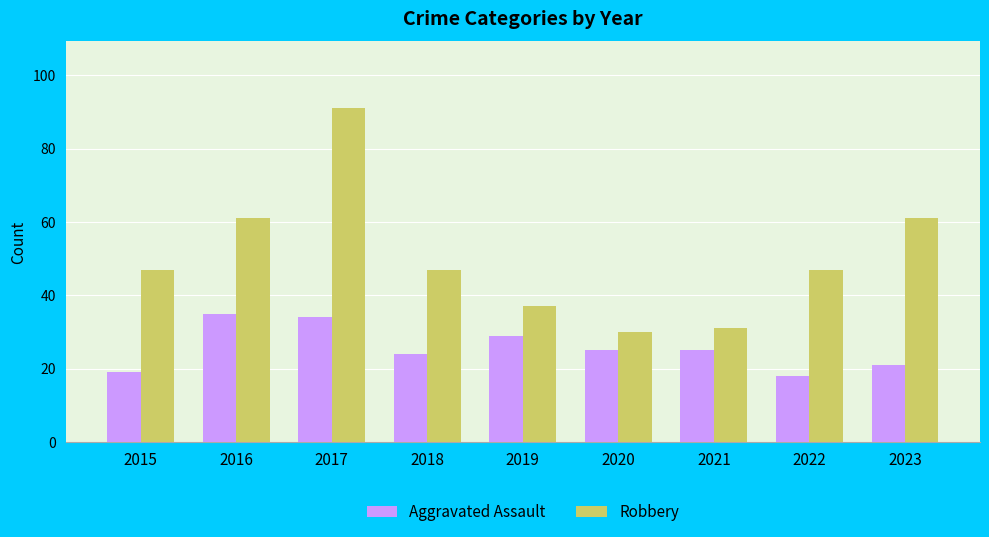

What value does the Aggravated Assault series have at 2021?

25